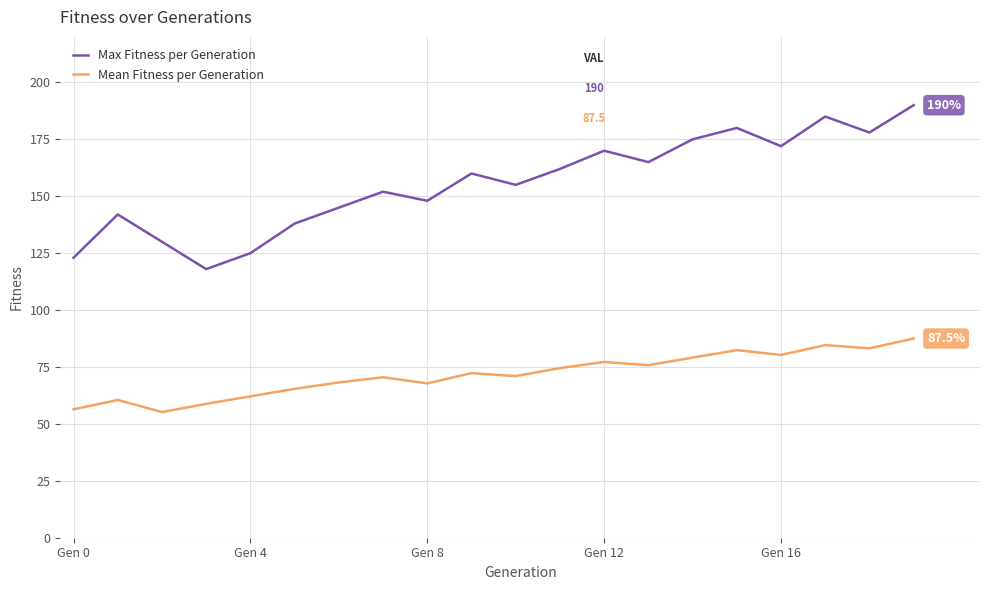

List the series in order of their overall mean, lowest first.

Mean Fitness per Generation, Max Fitness per Generation